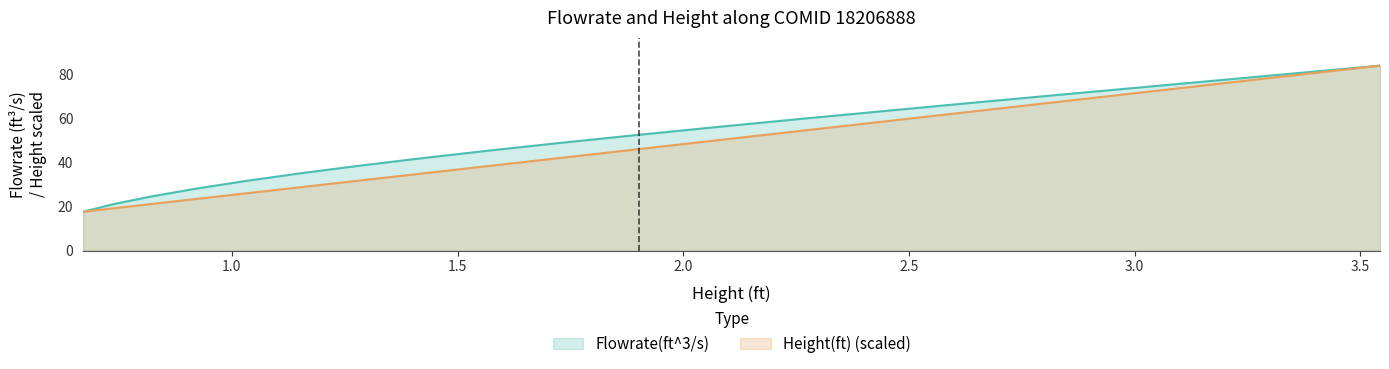

Rank the categories by Flowrate(ft^3/s) value from highest to lowest.

3.543819, 3.356165, 3.168695, 2.981763, 2.79591, 2.611355, 2.42865, 2.249181, 2.073132, 1.901742, 1.736653, 1.577989, 1.427361, 1.28595, 1.153942, 1.032286, 0.921615, 0.823629, 0.740278, 0.670486